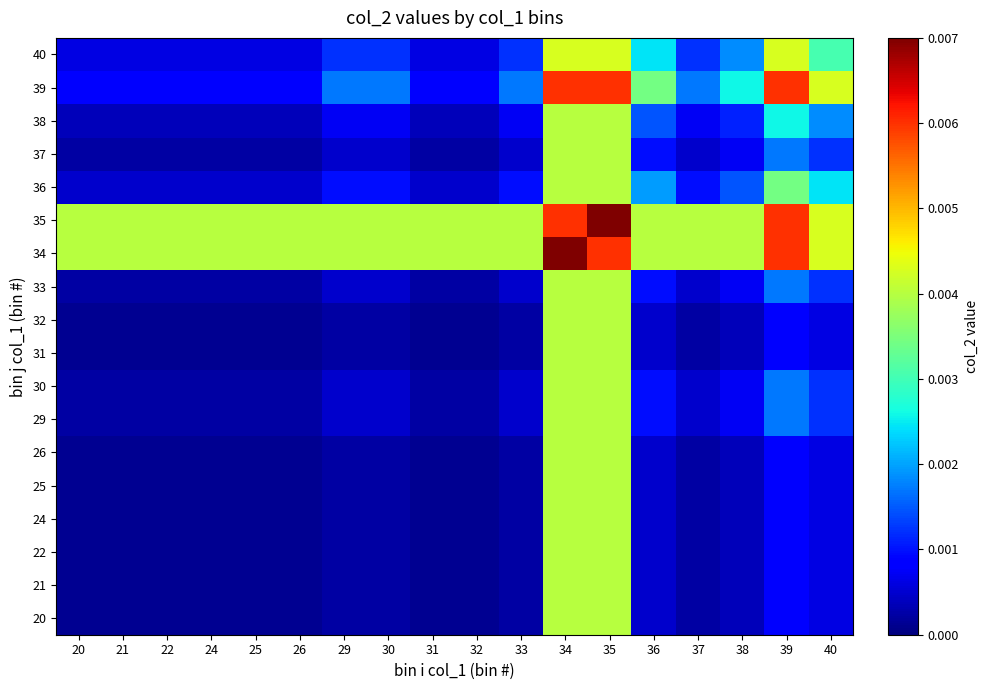

Between 33 and 31, which is larger?

33